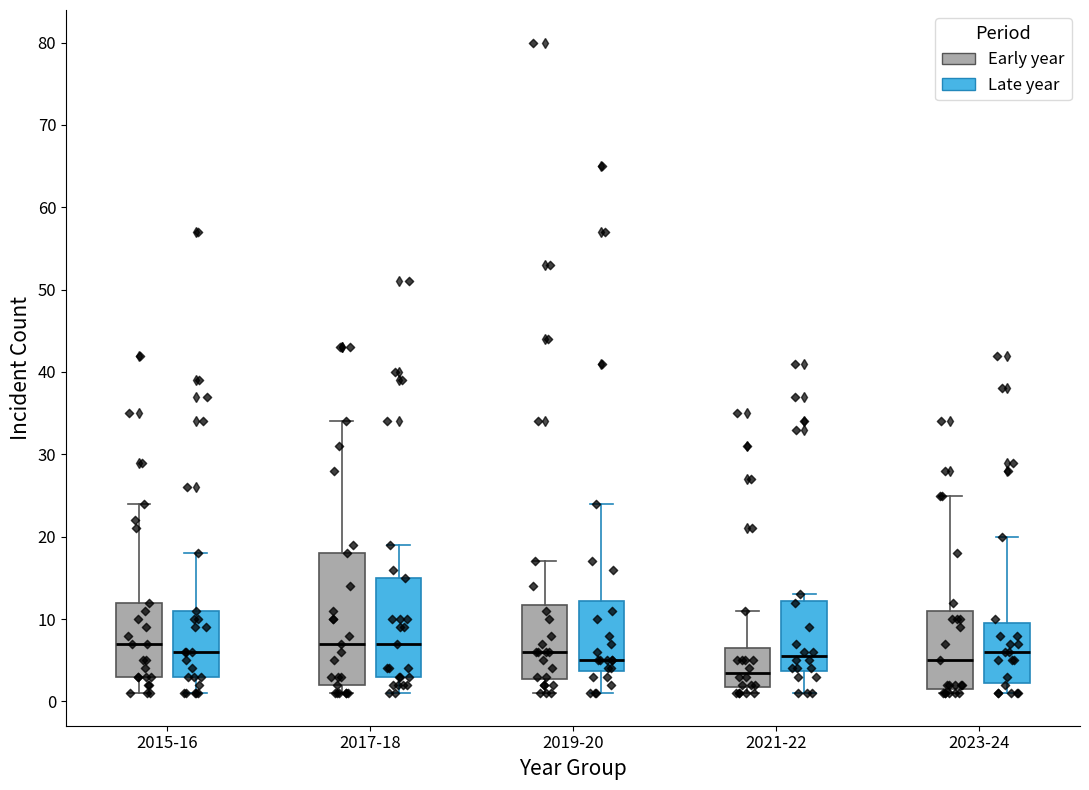

Which box's median line is the lowest?

2021-22 (Early year)